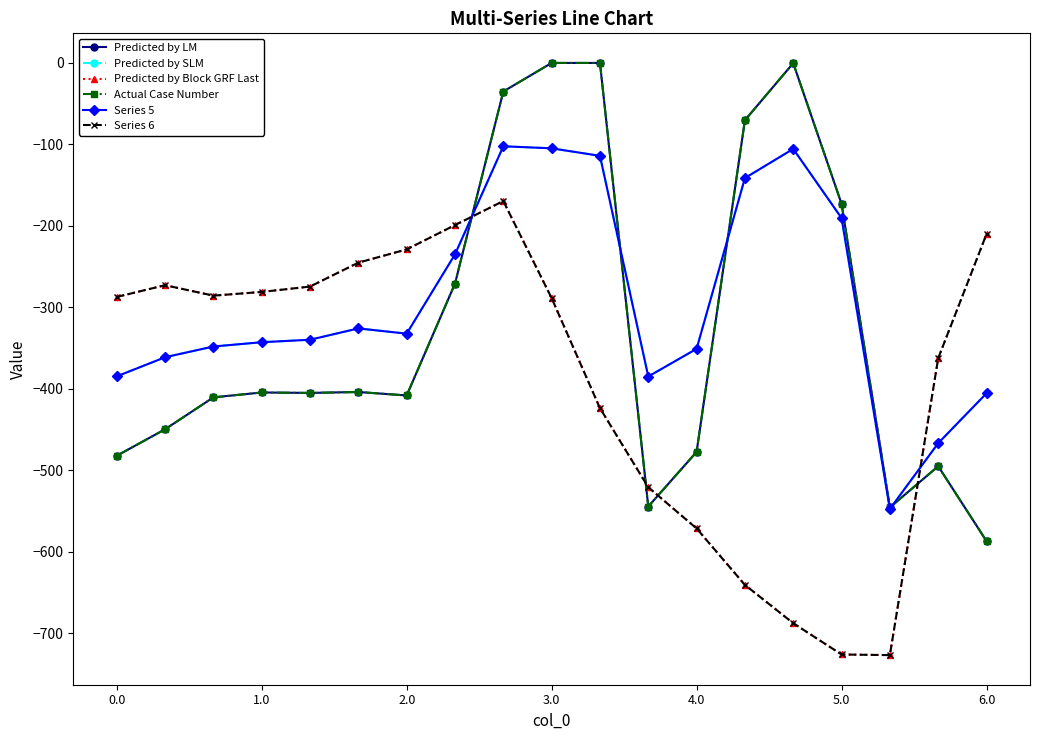

Is this an area chart (filled region under the line)?

No